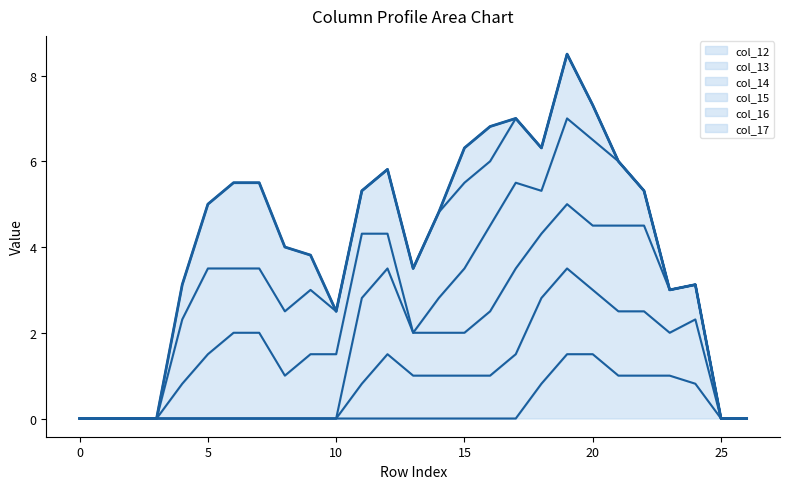

What is the maximum value for col_12?

1.5